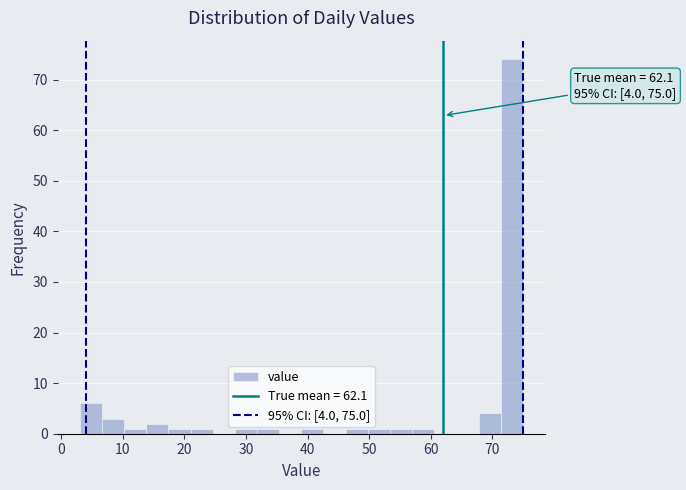

Read against the x-axis, roughly where is the centre of the tallest bar?

73